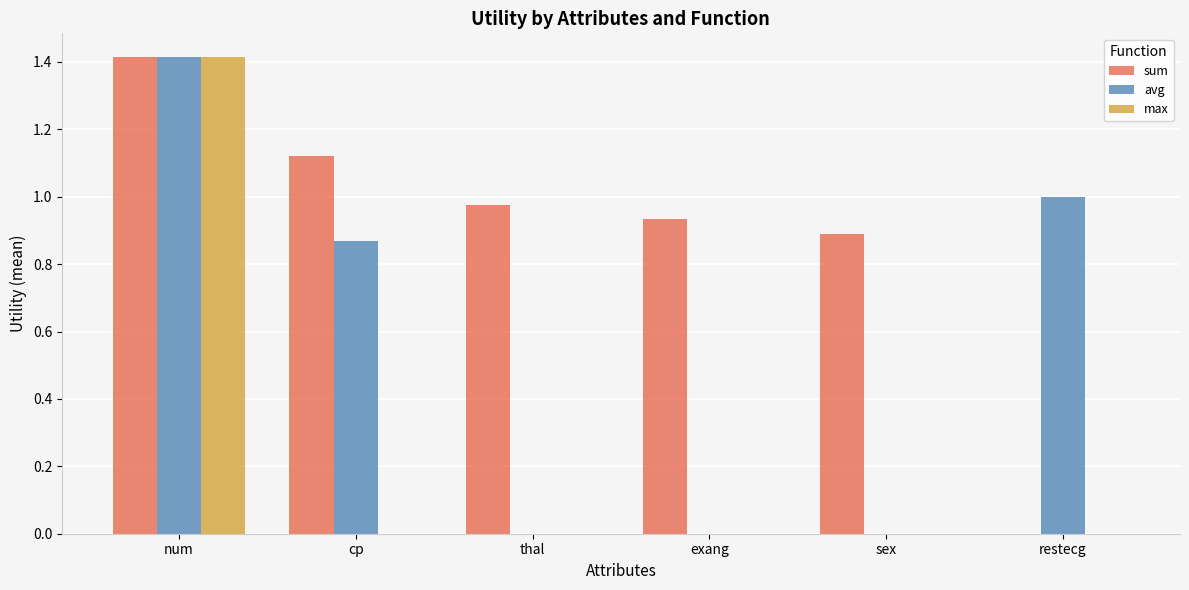

How many categories are shown in the chart?

6